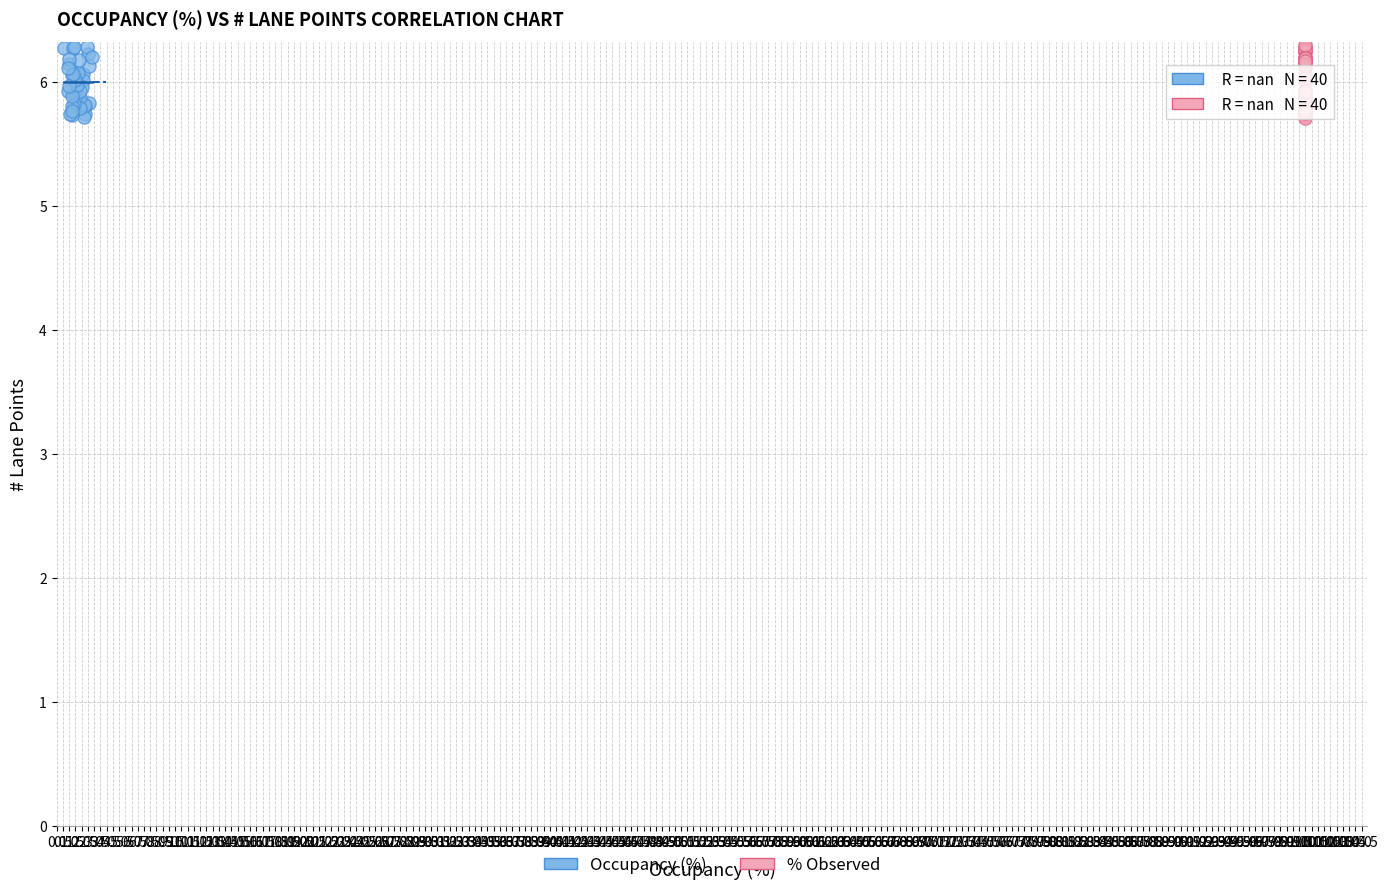

What are all the series names shown in the legend?

Occupancy (%), % Observed